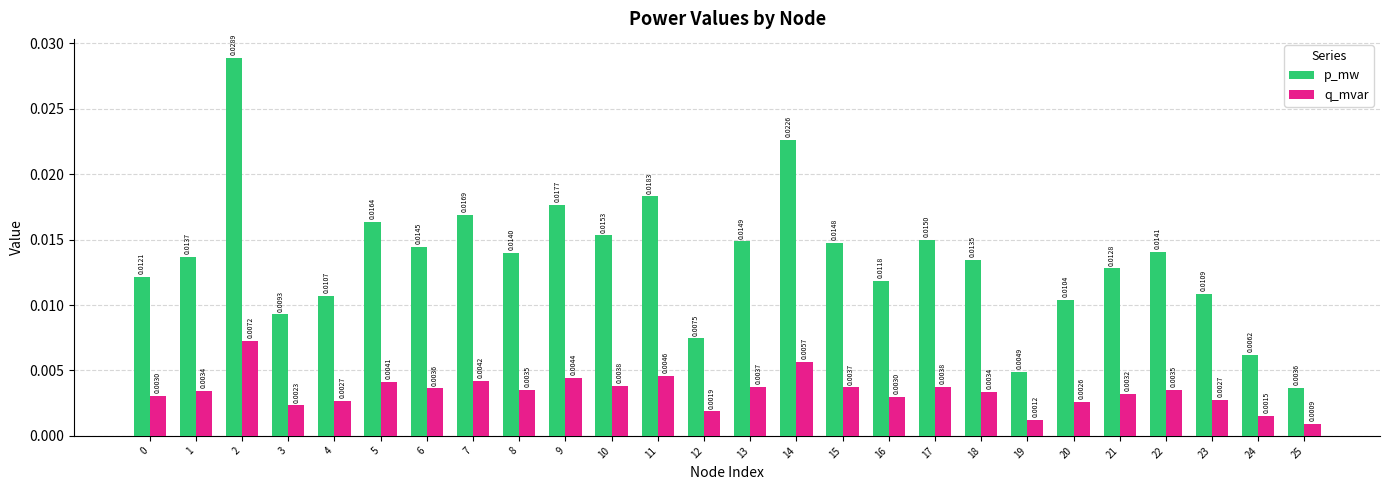

Rank the series by their average value, from lowest to highest.

q_mvar, p_mw